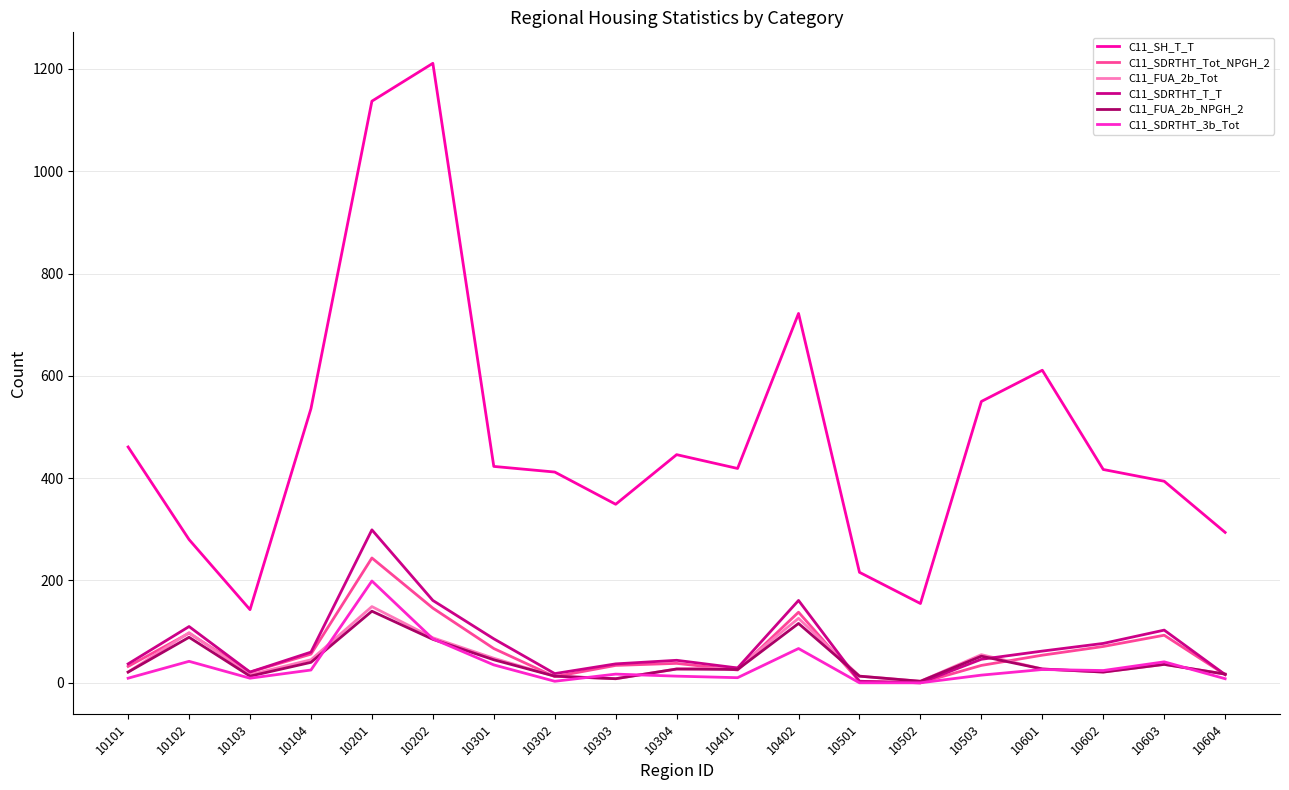

Which series has the largest range (max minus min)?

C11_SH_T_T